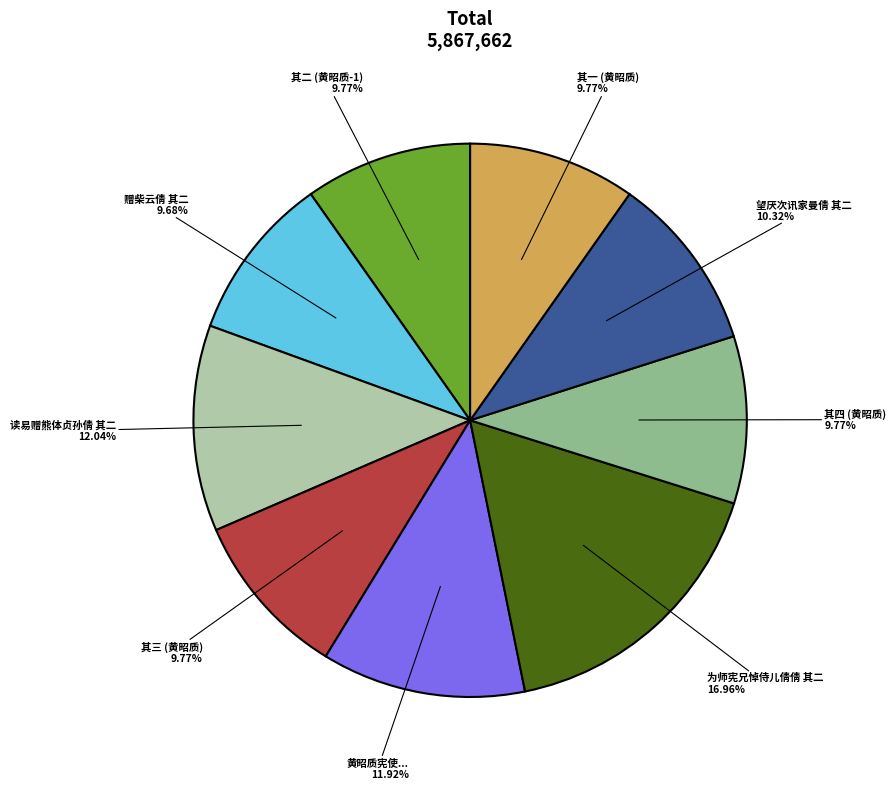

Which slice is the largest?

为师宪兄悼侍儿倩倩 其二